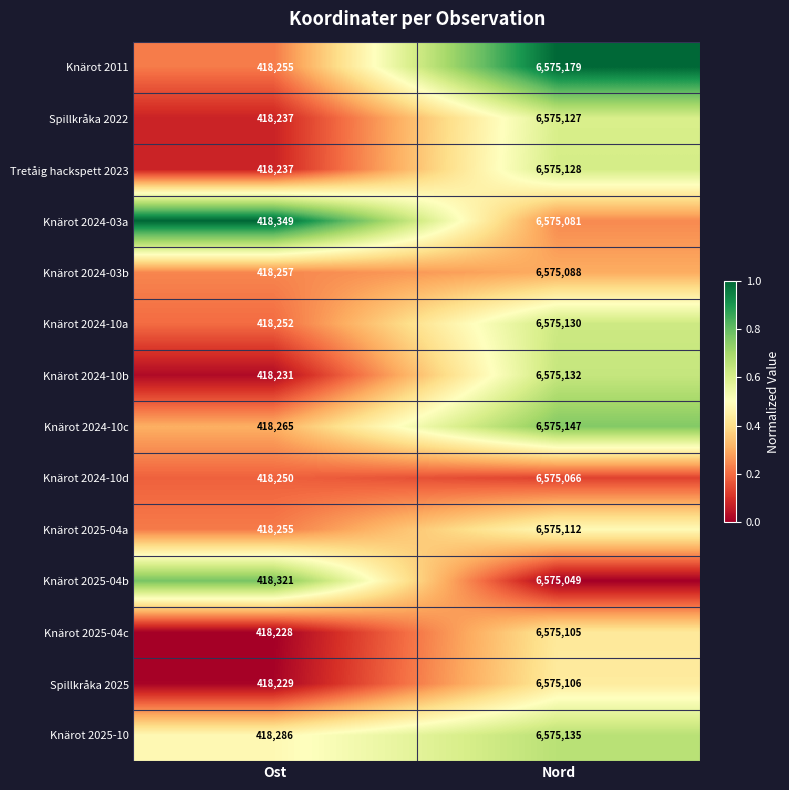

Is it true that Knärot 2024-03b equals 6575088 at Nord?

True